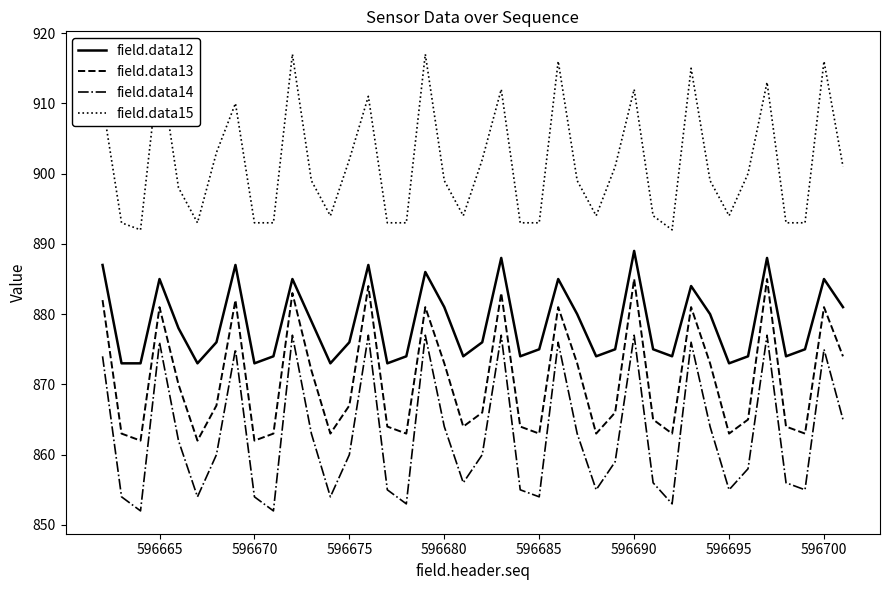

List the series in order of their peak value, highest first.

field.data15, field.data12, field.data13, field.data14